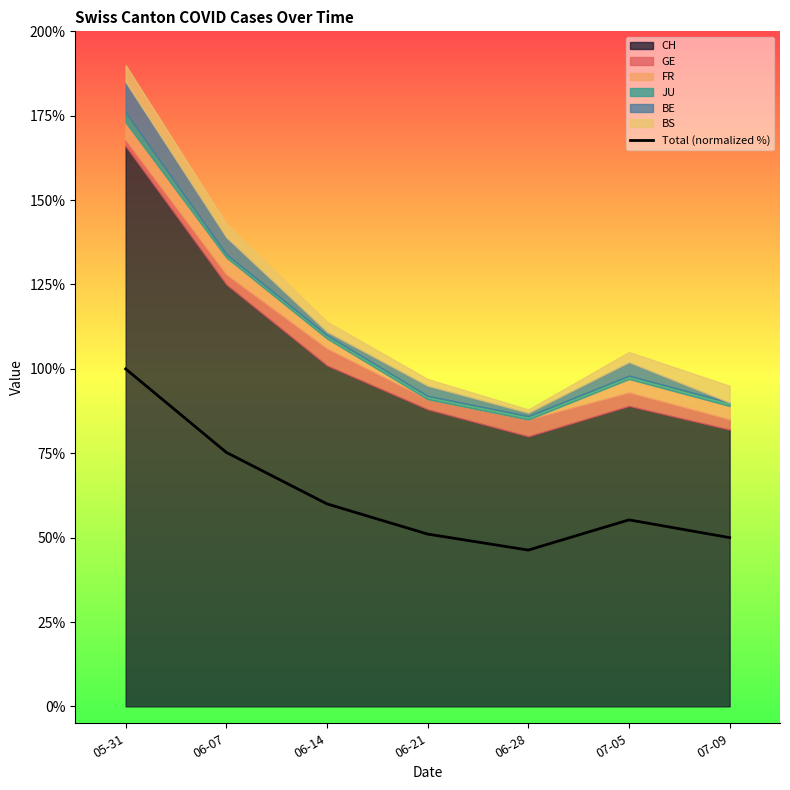

What is the label of the 5th point from the left?

06-28